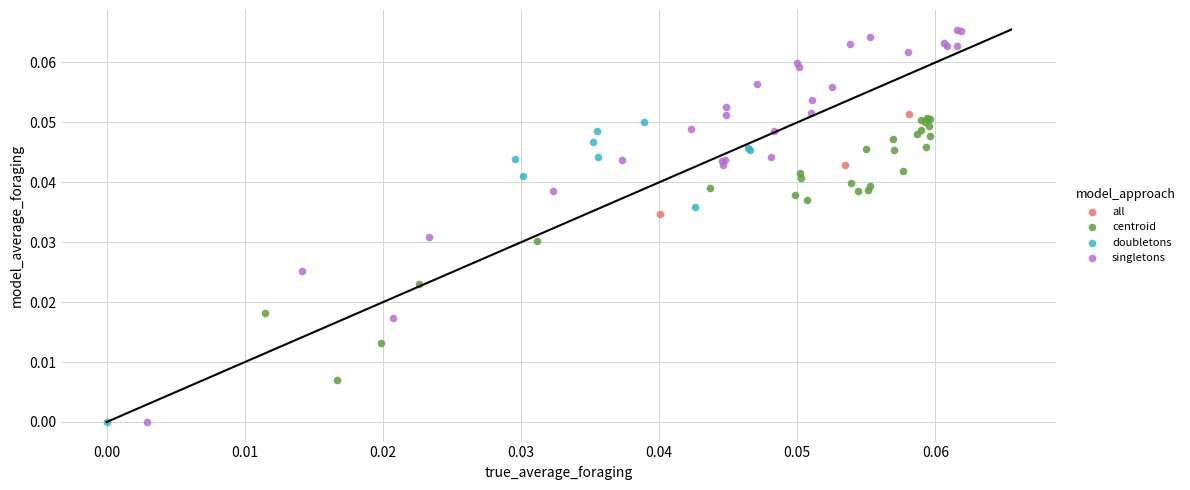

Which series contains the highest Y value?

singletons